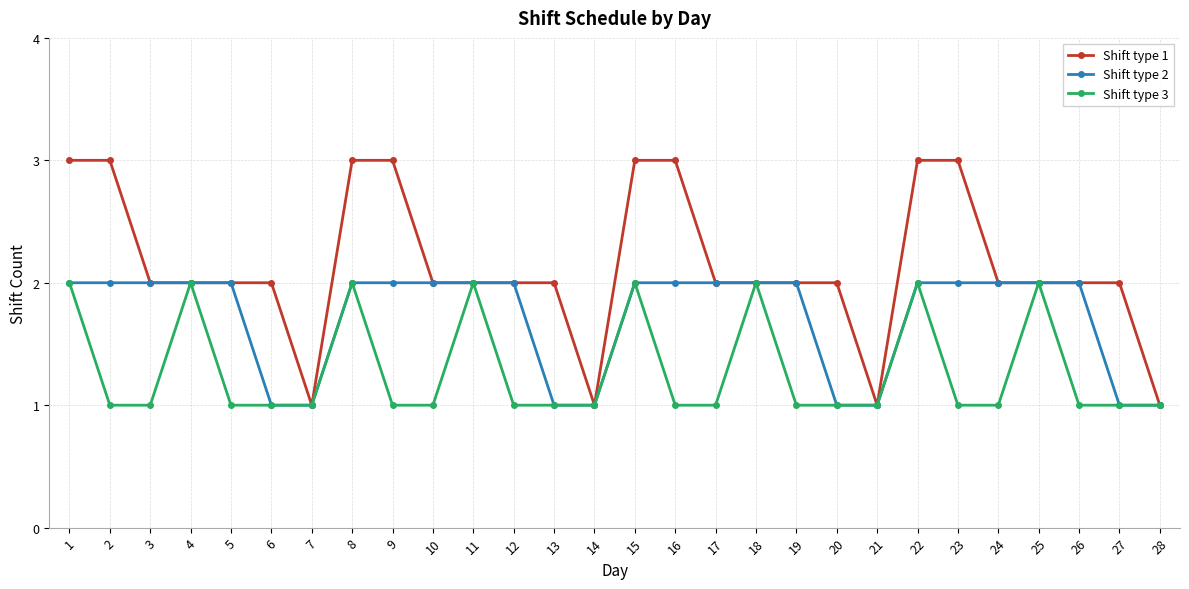

Is the value of Shift type 2 at 25 greater than the value of Shift type 3 at 21?

Yes